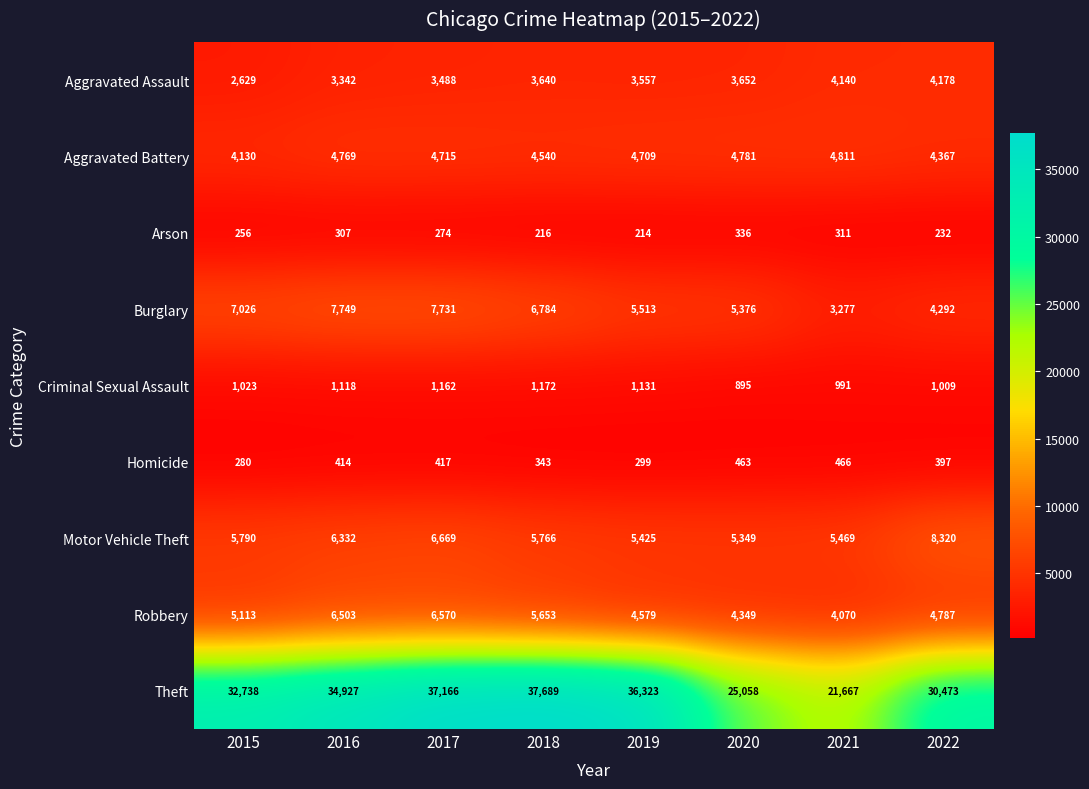

At which label is Robbery closest to 5320?

2015